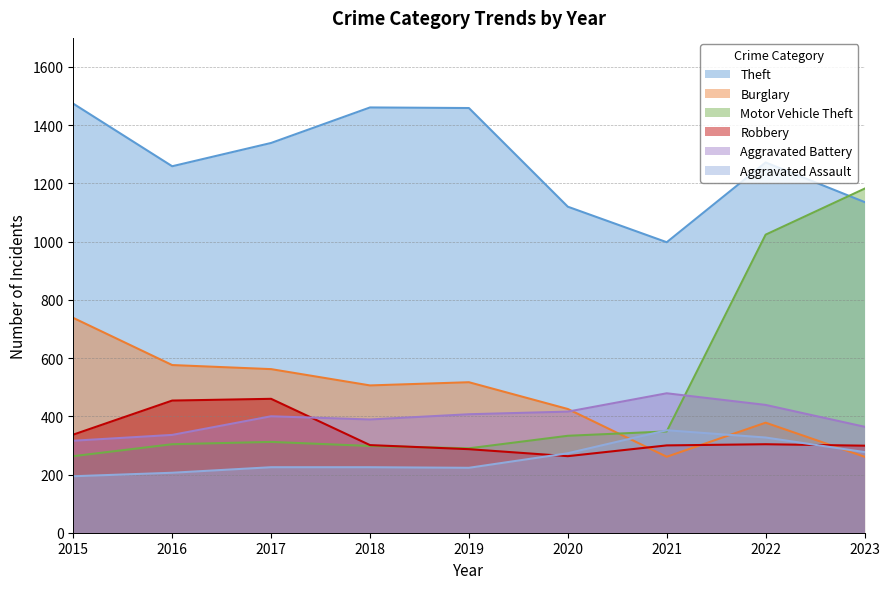

Which series has the largest total across all categories?

Theft